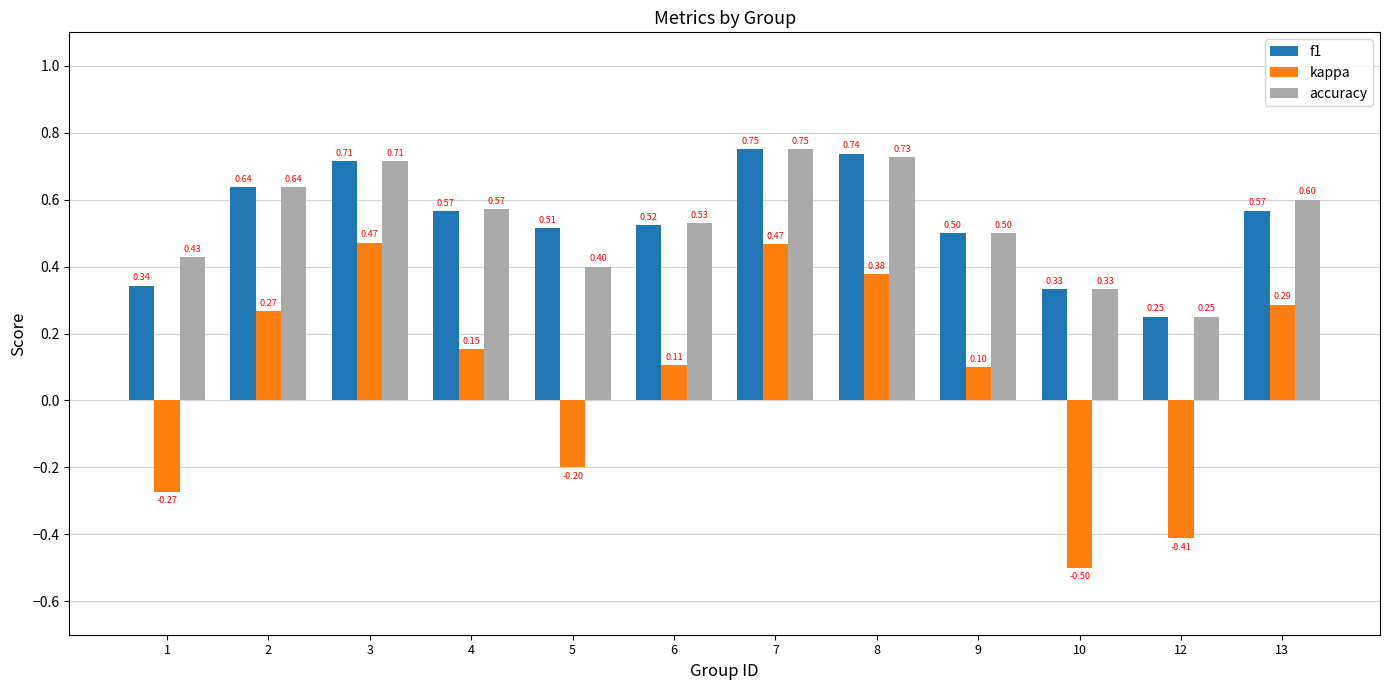

What is the difference between the kappa values at 6 and 1?

0.4